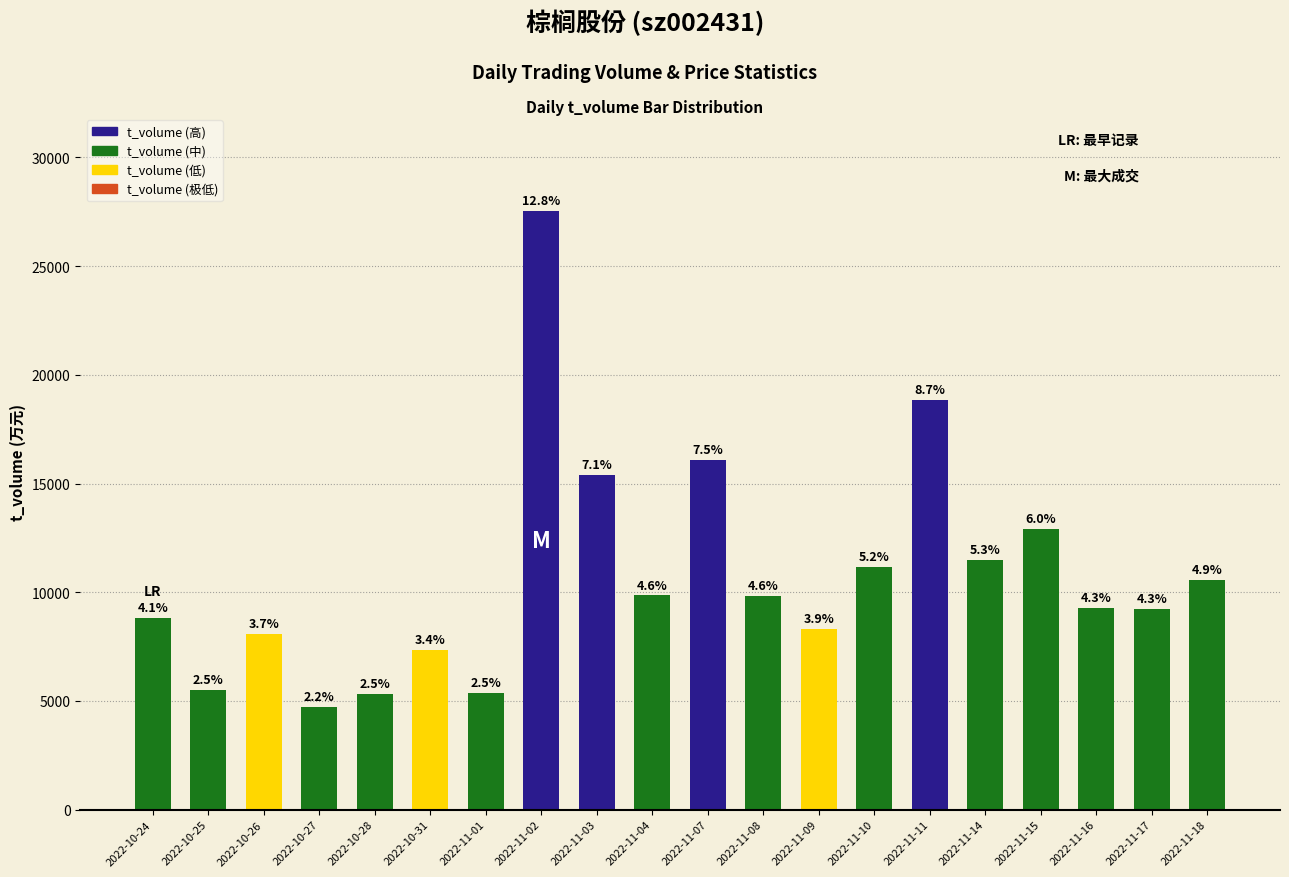

Are the bars horizontal?

No